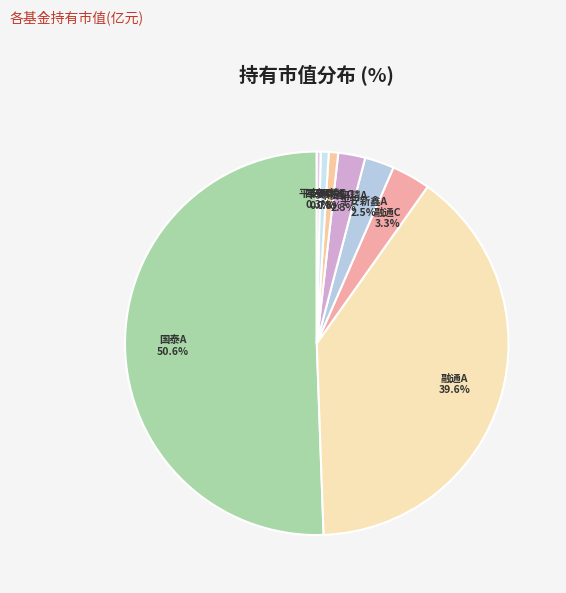

Which category has the biggest portion of the pie?

国泰医药健康股票A